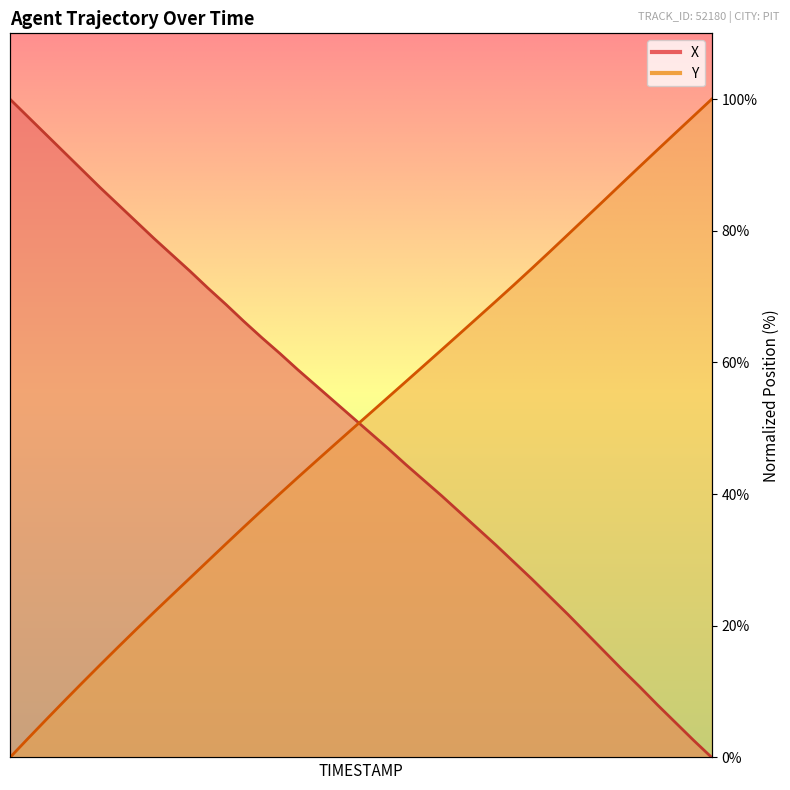

What position from the right is 85.0?

38